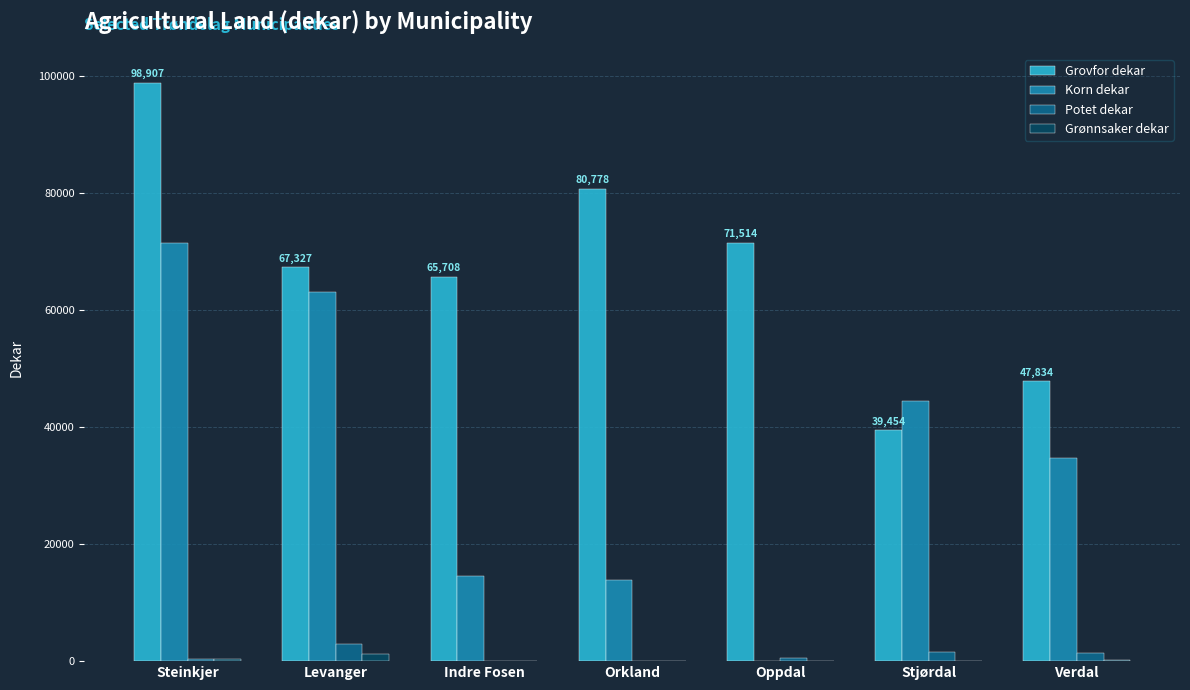

What is the average value of the Grønnsaker dekar series?

258